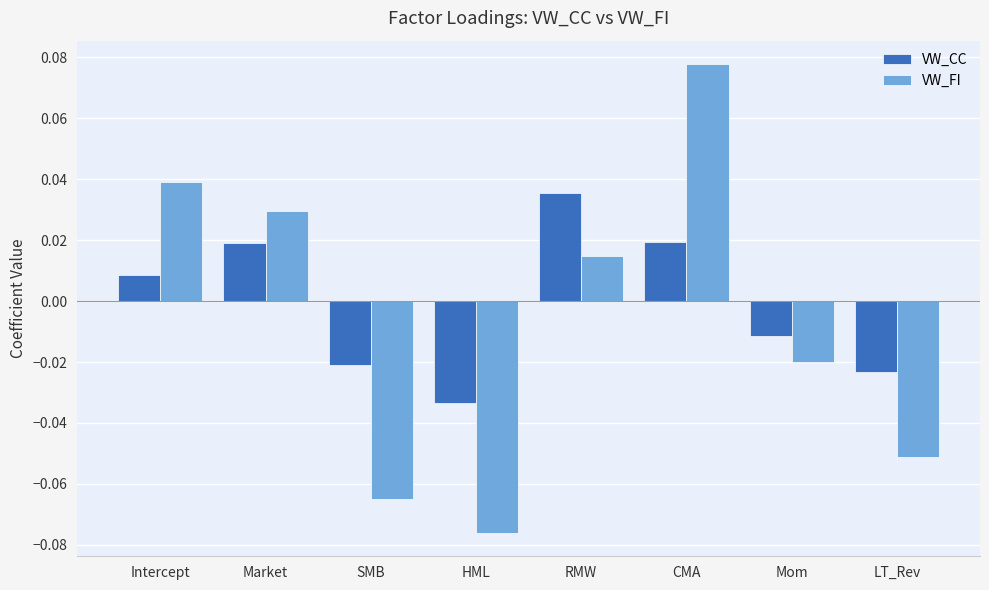

Where is VW_FI nearest to the value 0?

RMW